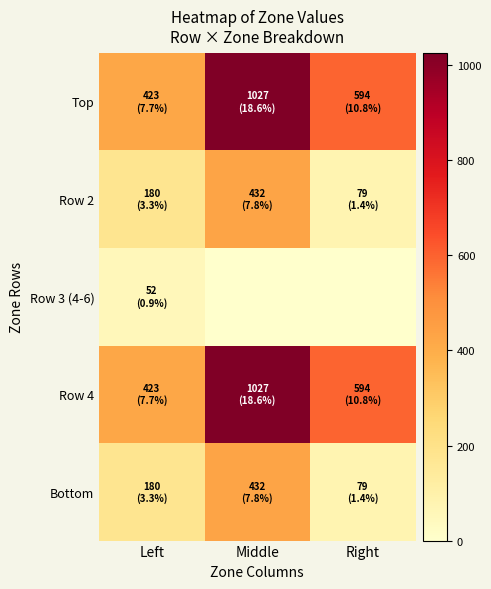

Which label corresponds to the smallest value in the chart?

Middle